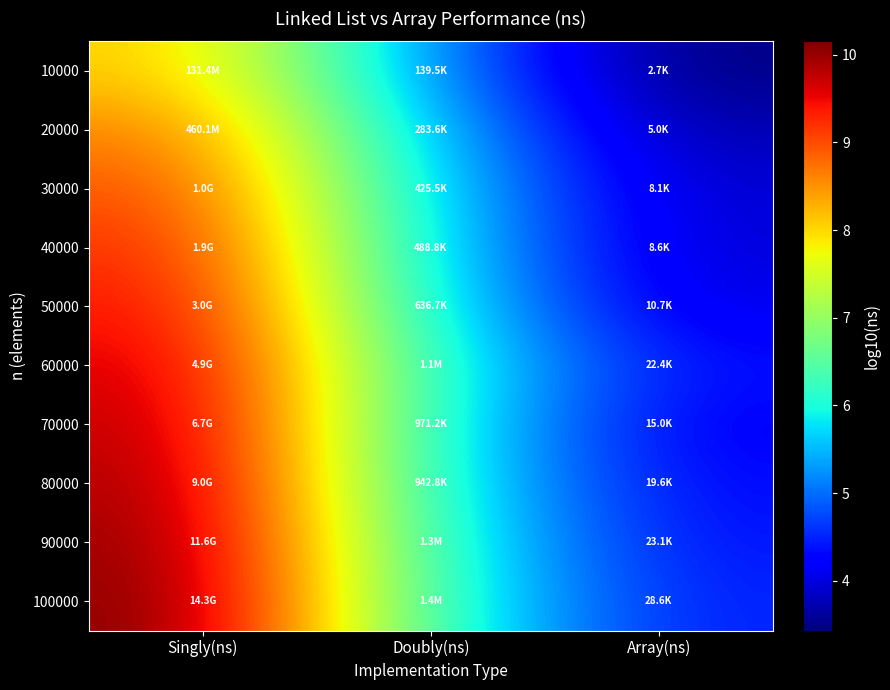

What is the total value across all series at Doubly(ns)?

58.0